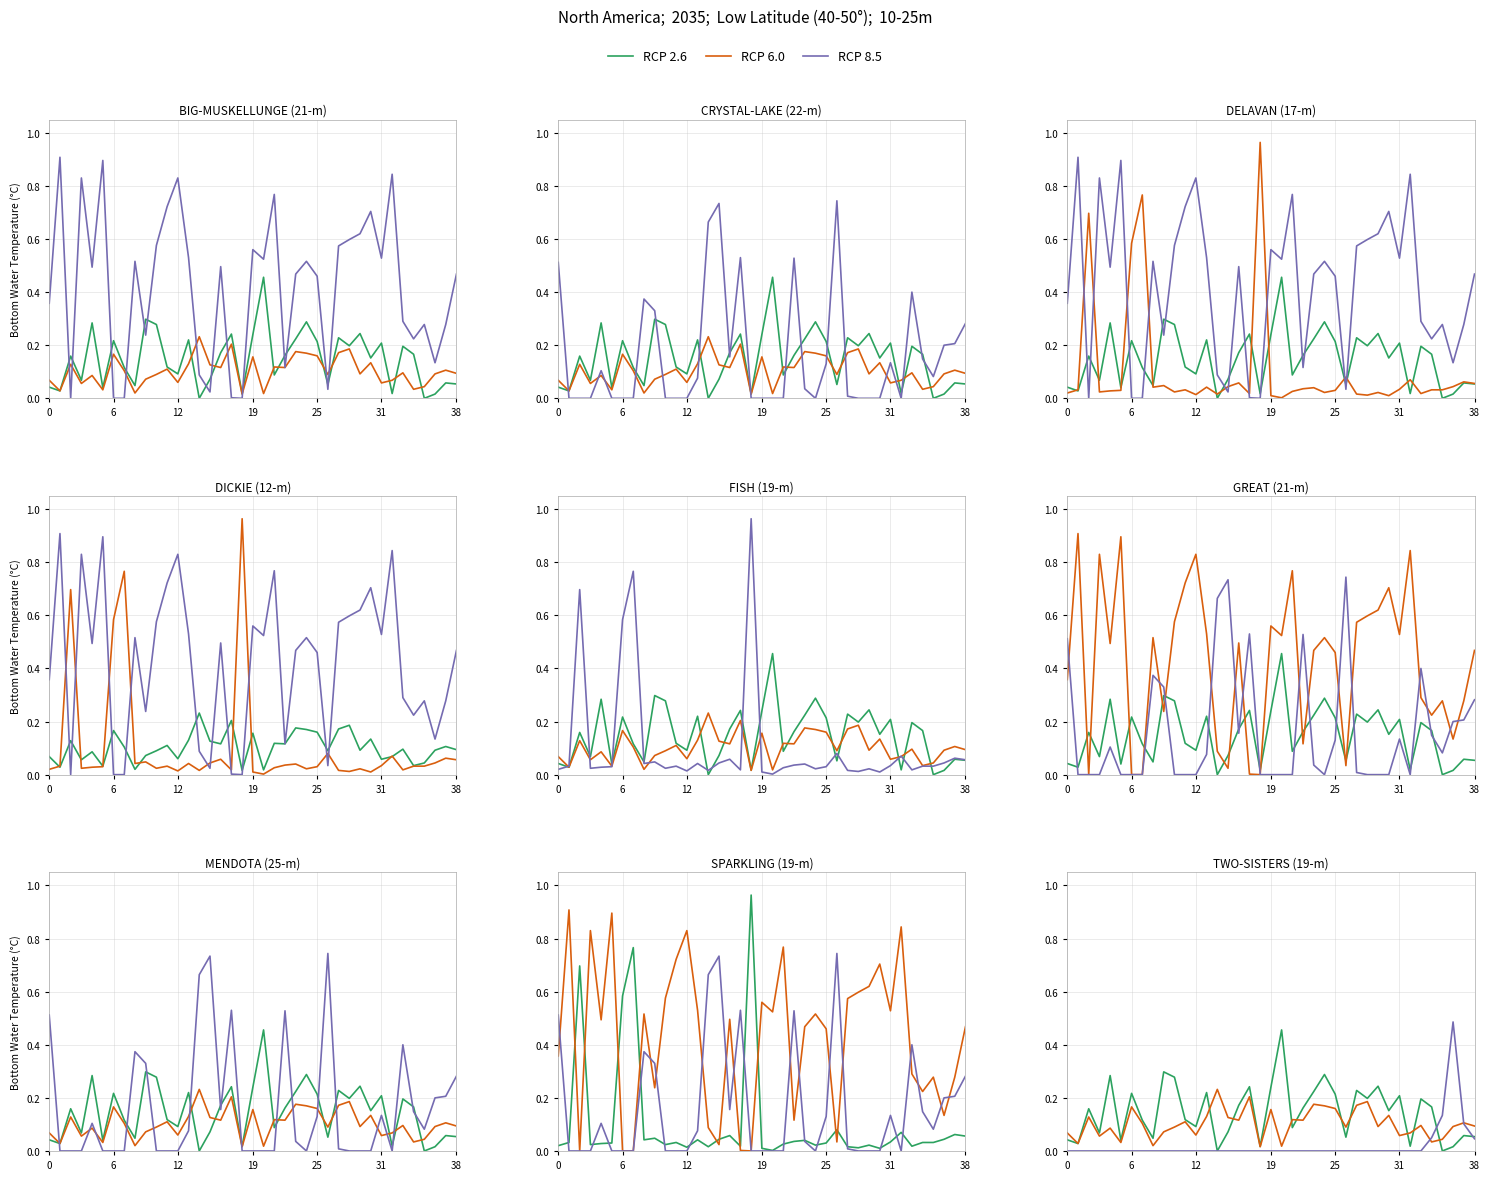

At how many categories does at least one series exceed 0?

39